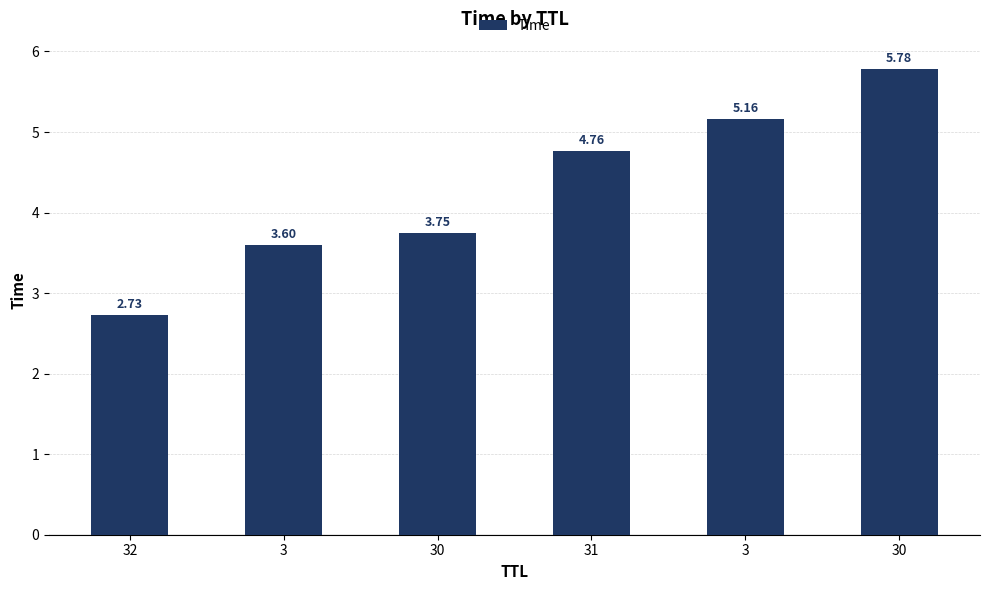

The chart shows a value of 4.8 at 31. True or false?

True